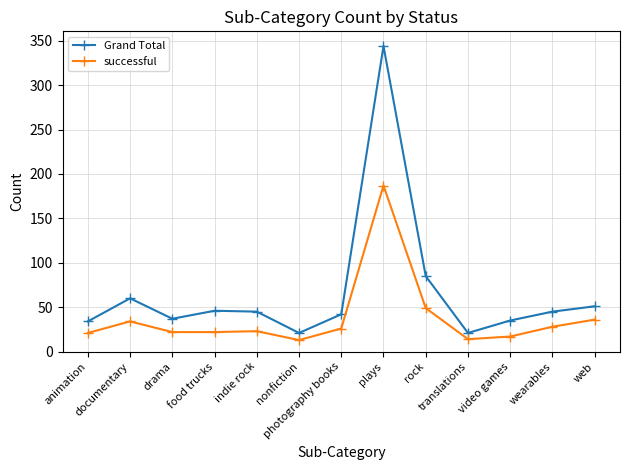

What value does the Grand Total series have at nonfiction, to the nearest 10?

20